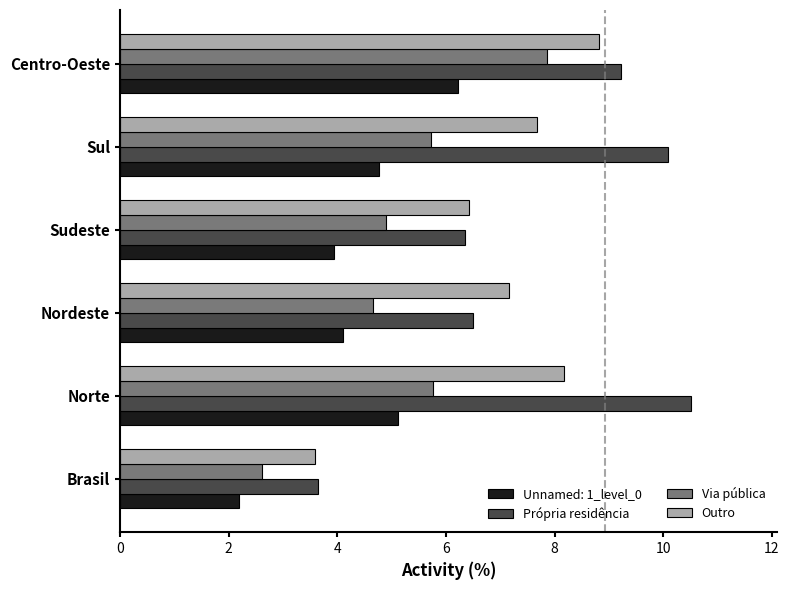

The value of Própria residência at Nordeste is 1.9. True or false?

False